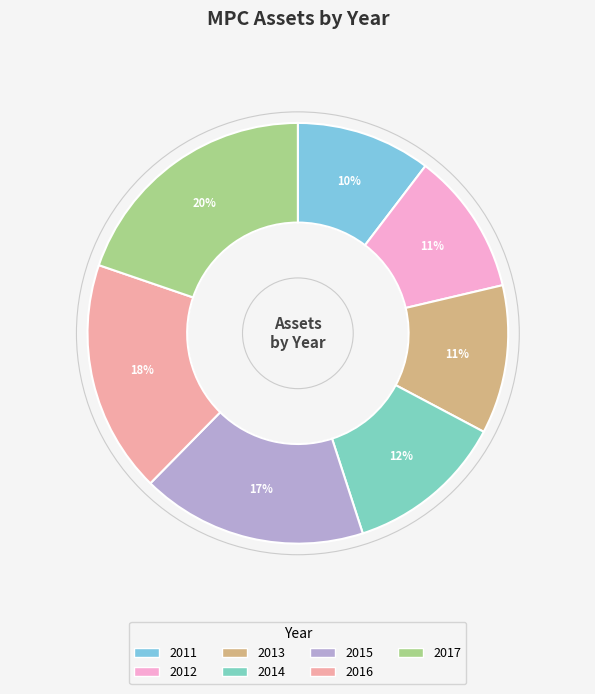

Which slice is the largest?

2017